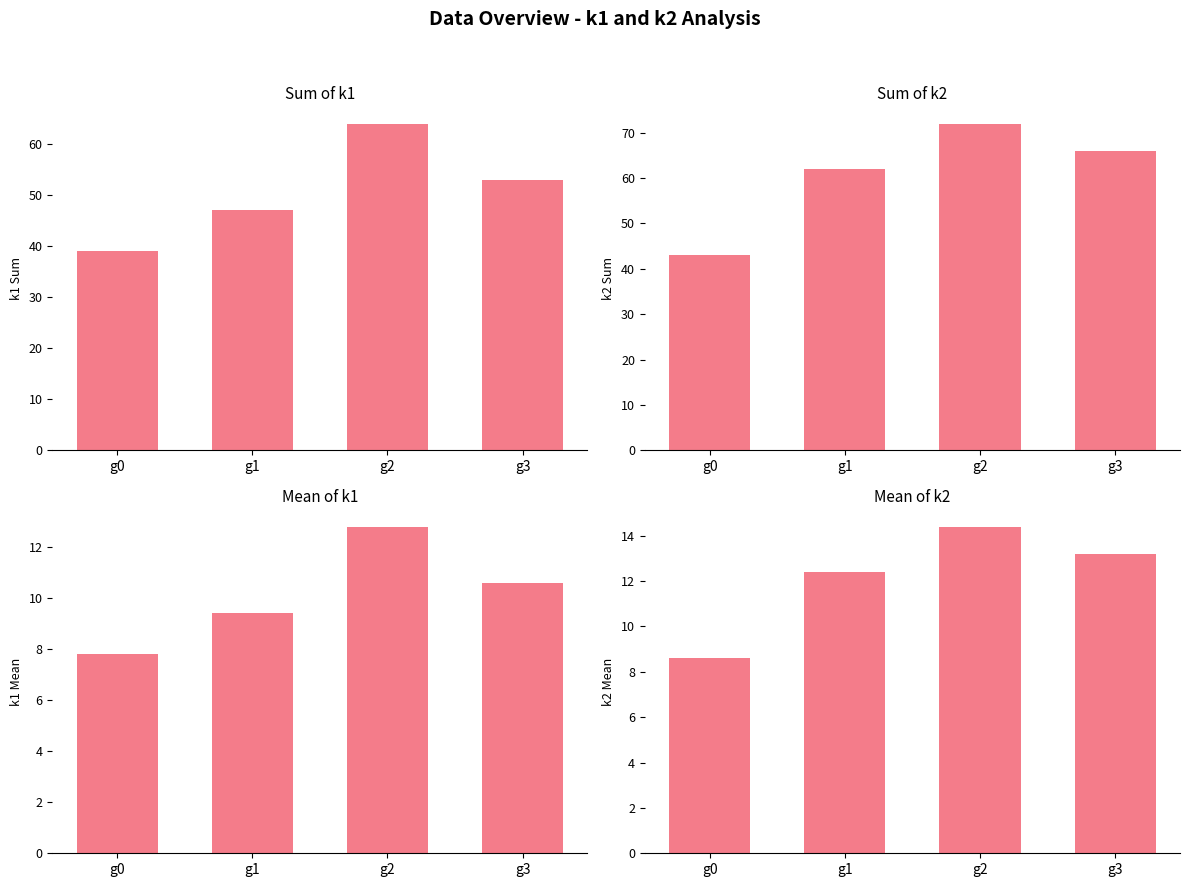

The value of Mean of k1 at g2 is 12.8. True or false?

True